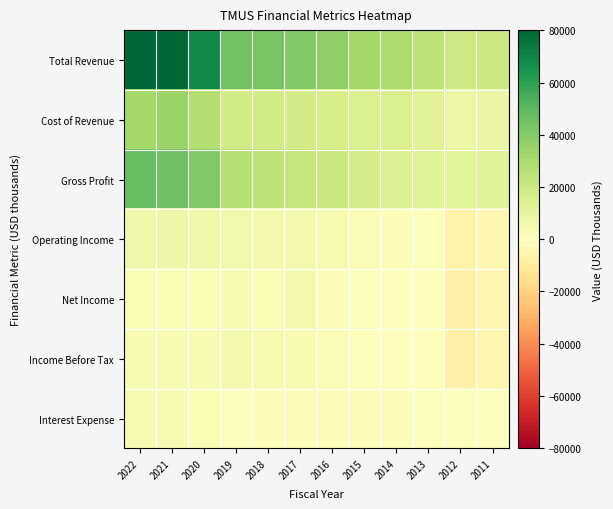

Which label corresponds to the largest value in the chart?

2021